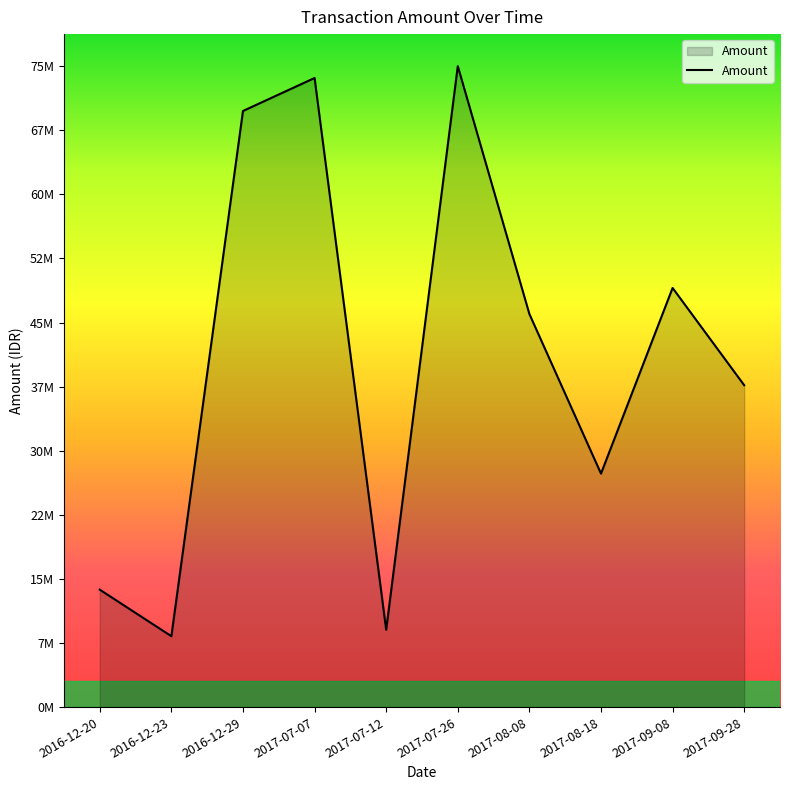

How many points are lower than both their immediate neighbors (excluding endpoints)?

3